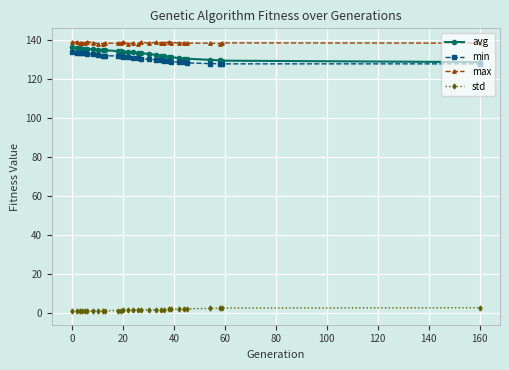

True or false: max and min intersect in this chart.

False